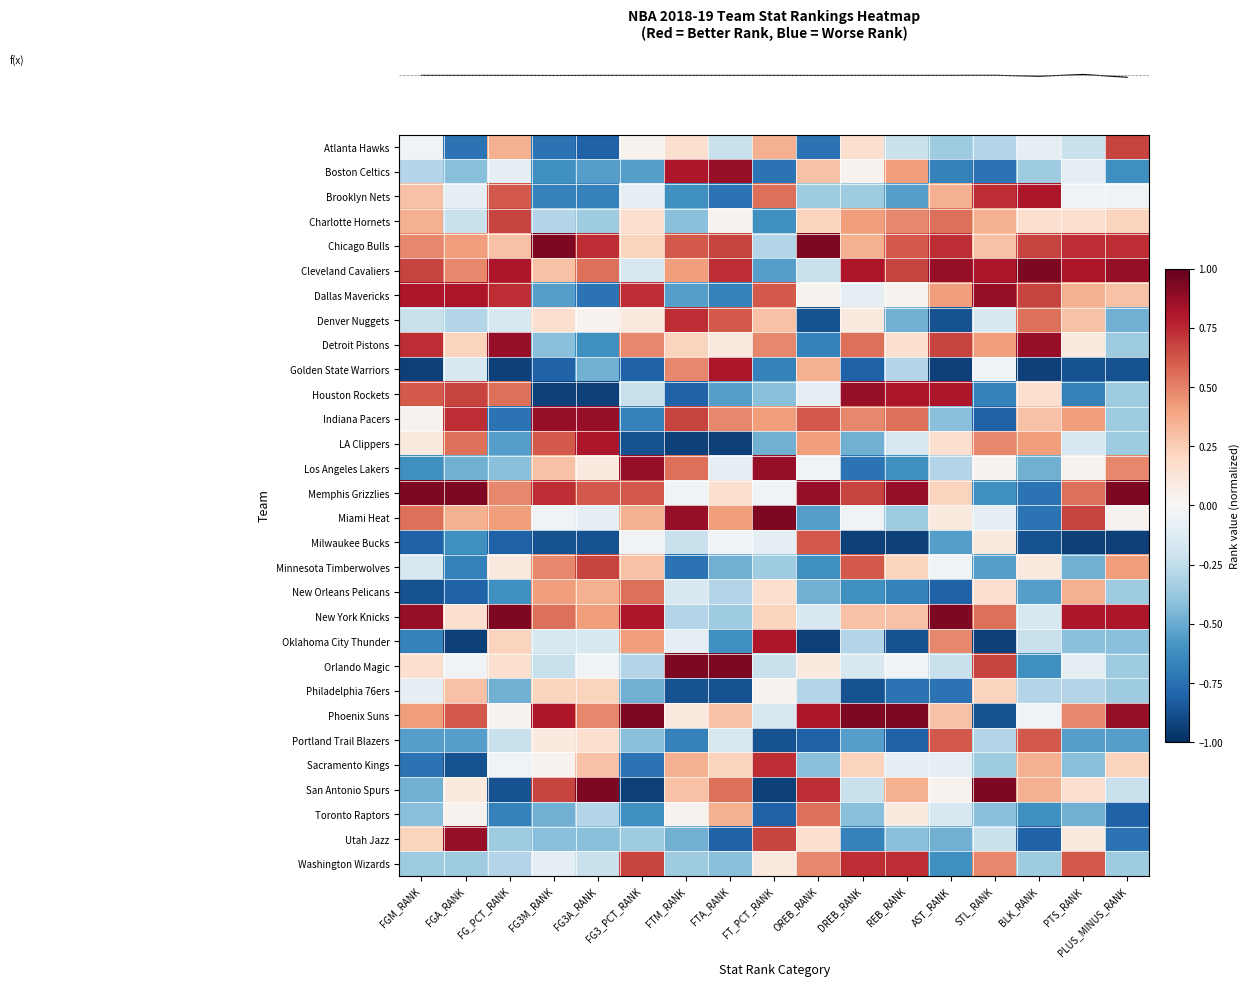

Between DREB_RANK and FG3_PCT_RANK, which is larger?

DREB_RANK